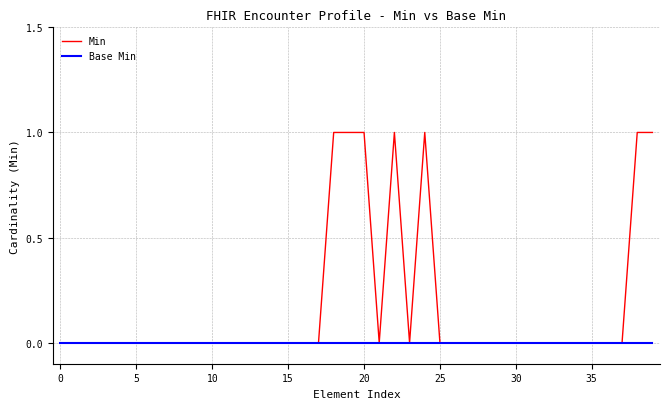

Which series has the widest spread of values?

Min